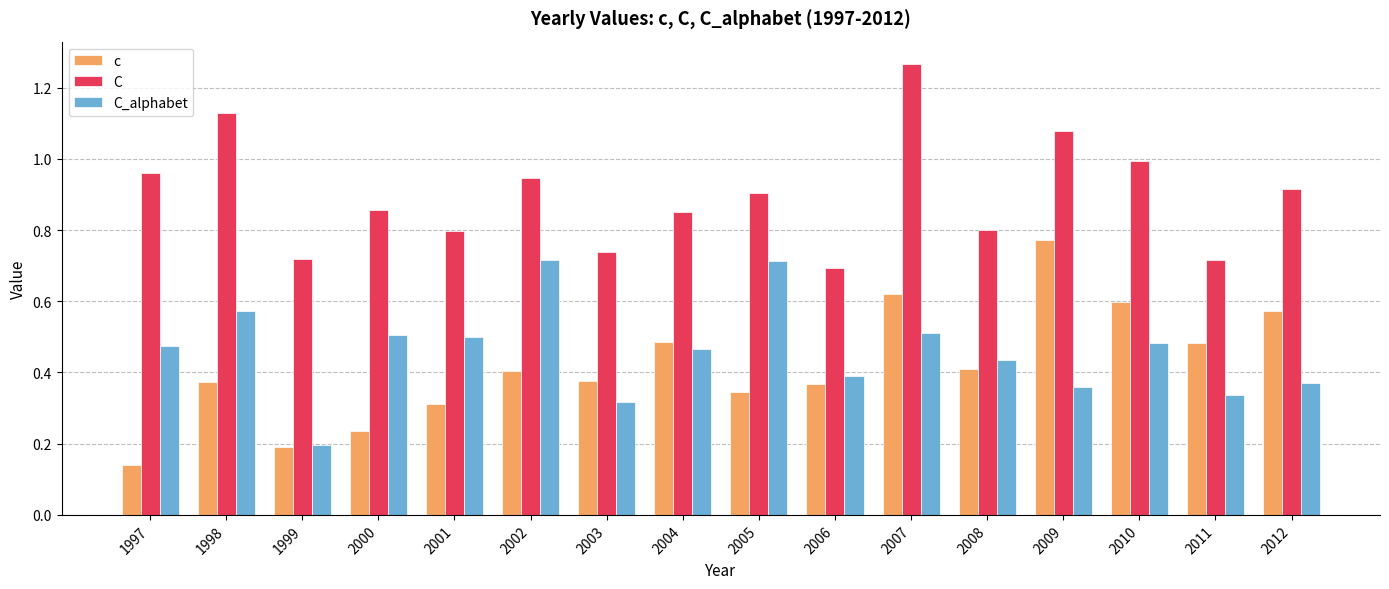

How many bars are there in each group?

3